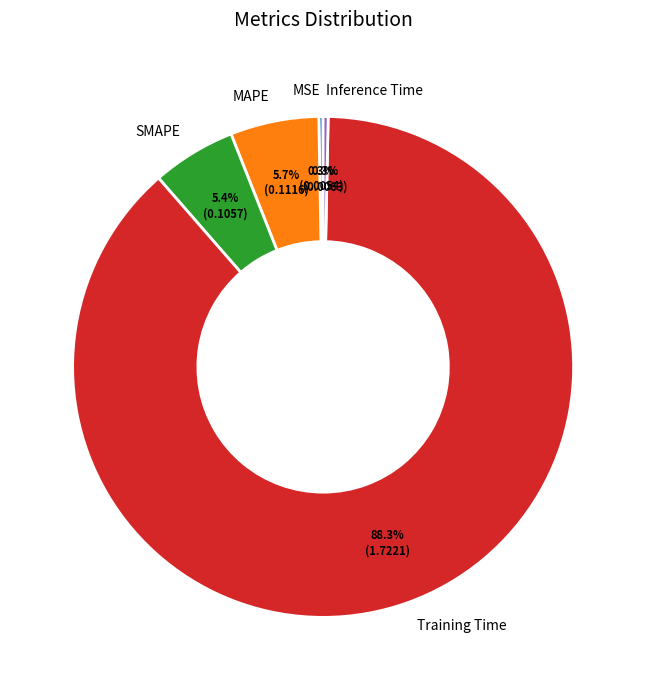

What is the largest slice in the pie chart?

Training Time